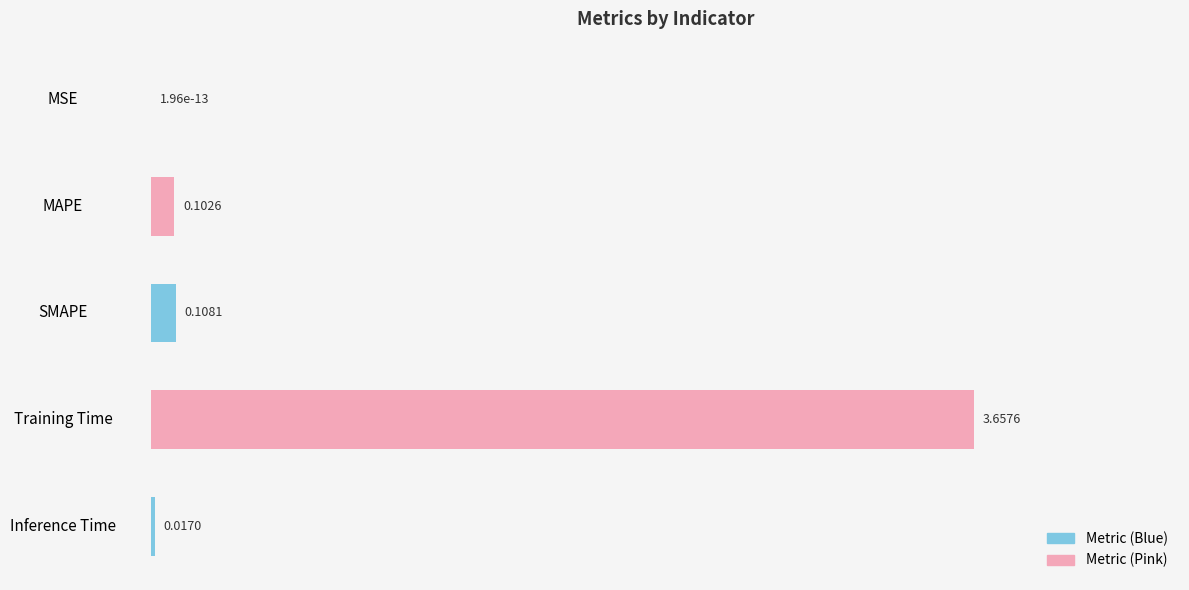

How many categories are shown in the chart?

5